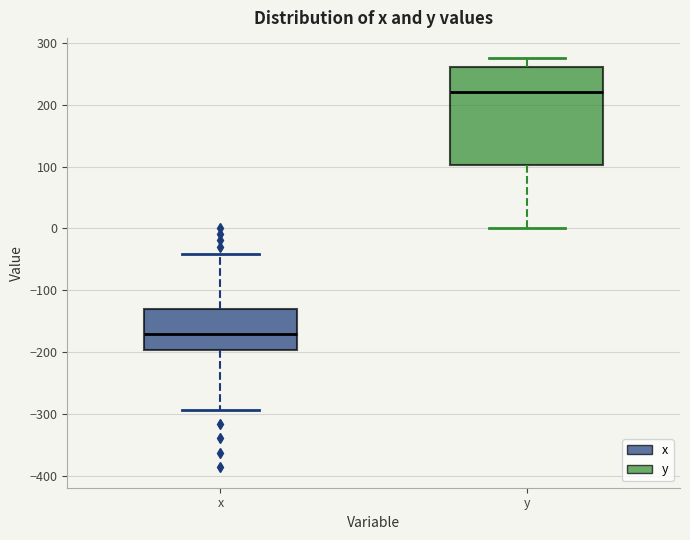

Which box's median line is the highest?

y